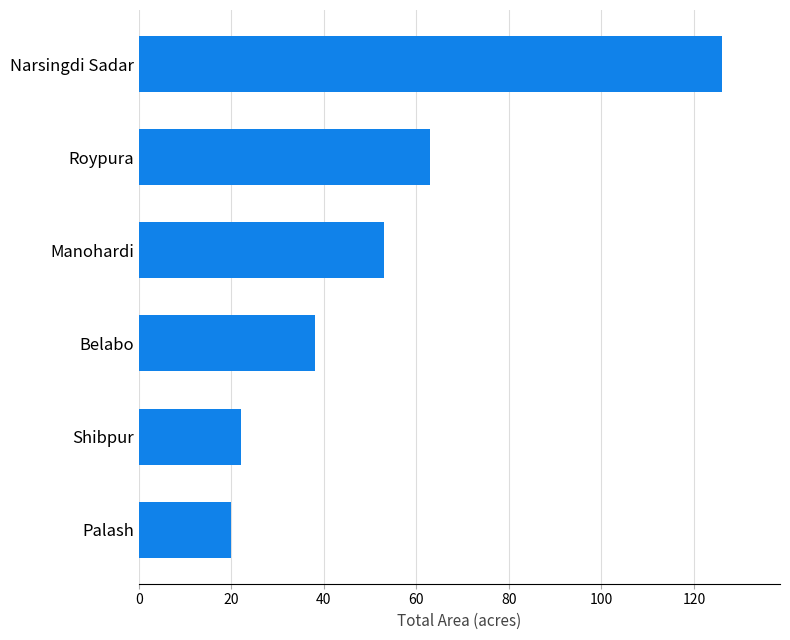

How many bars are there in total?

6